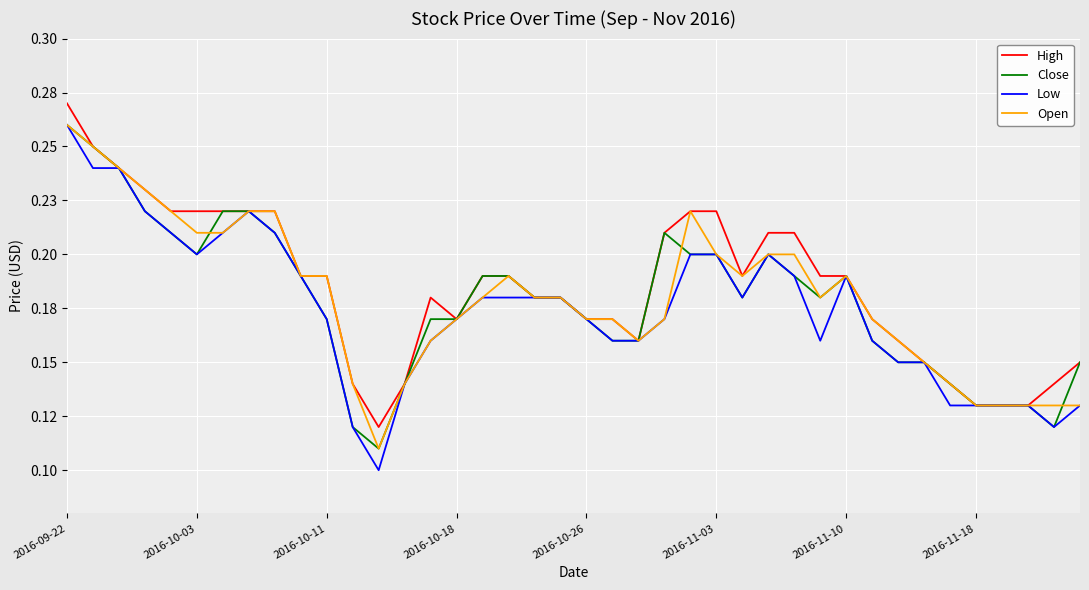

Reading right to left, list all the values displayed in this chart.

High: 0.1	0.1	0.1	0.1	0.1	0.1	0.1	0.2	0.2	0.2	0.2	0.2	0.2	0.2	0.2	0.2	0.2	0.2	0.2	0.2	0.2	0.2	0.2	0.2	0.2	0.2	0.1	0.1	0.1	0.2	0.2	0.2	0.2	0.2	0.2	0.2	0.2	0.2	0.2	0.3
Close: 0.1	0.1	0.1	0.1	0.1	0.1	0.1	0.1	0.2	0.2	0.2	0.2	0.2	0.2	0.2	0.2	0.2	0.2	0.2	0.2	0.2	0.2	0.2	0.2	0.2	0.2	0.1	0.1	0.1	0.2	0.2	0.2	0.2	0.2	0.2	0.2	0.2	0.2	0.2	0.3
Low: 0.1	0.1	0.1	0.1	0.1	0.1	0.1	0.1	0.2	0.2	0.2	0.2	0.2	0.2	0.2	0.2	0.2	0.2	0.2	0.2	0.2	0.2	0.2	0.2	0.2	0.2	0.1	0.1	0.1	0.2	0.2	0.2	0.2	0.2	0.2	0.2	0.2	0.2	0.2	0.3
Open: 0.1	0.1	0.1	0.1	0.1	0.1	0.1	0.2	0.2	0.2	0.2	0.2	0.2	0.2	0.2	0.2	0.2	0.2	0.2	0.2	0.2	0.2	0.2	0.2	0.2	0.2	0.1	0.1	0.1	0.2	0.2	0.2	0.2	0.2	0.2	0.2	0.2	0.2	0.2	0.3